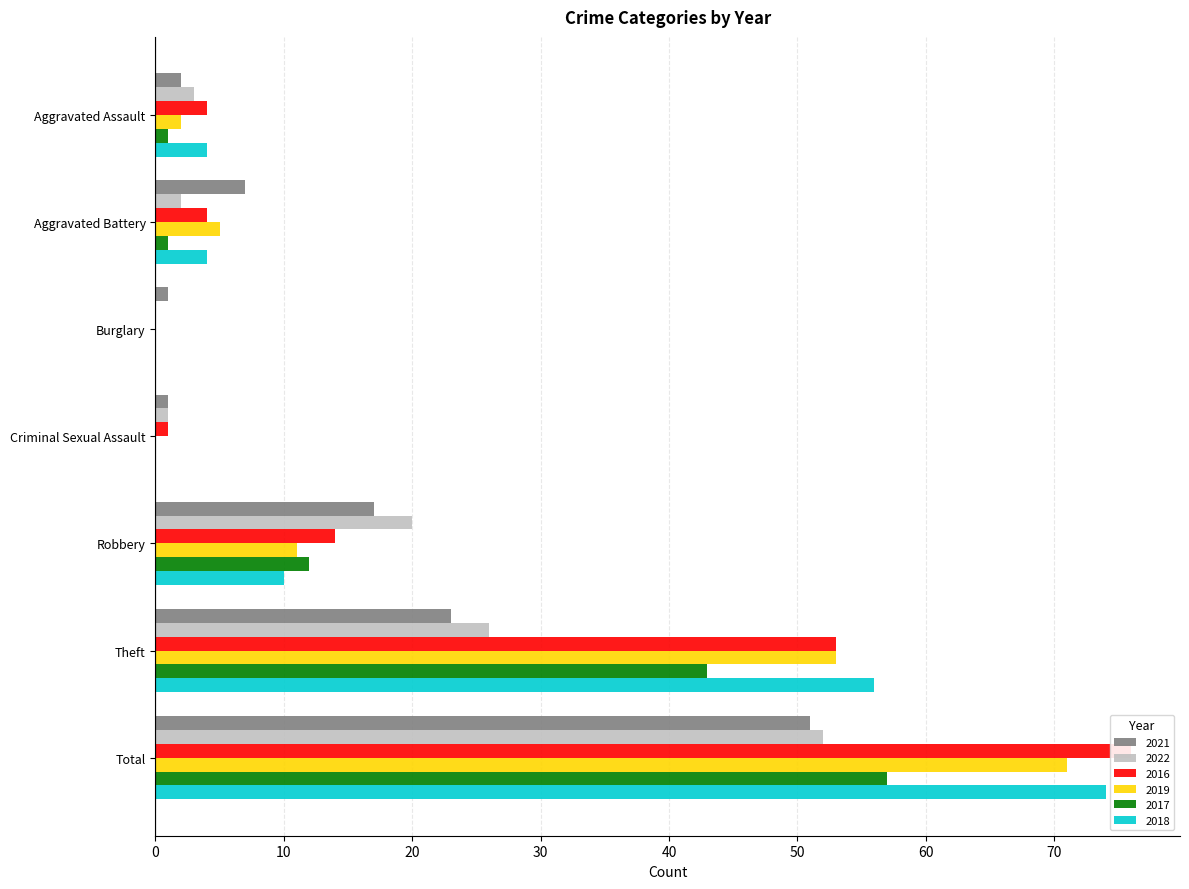

Which series has the widest spread of values?

2016